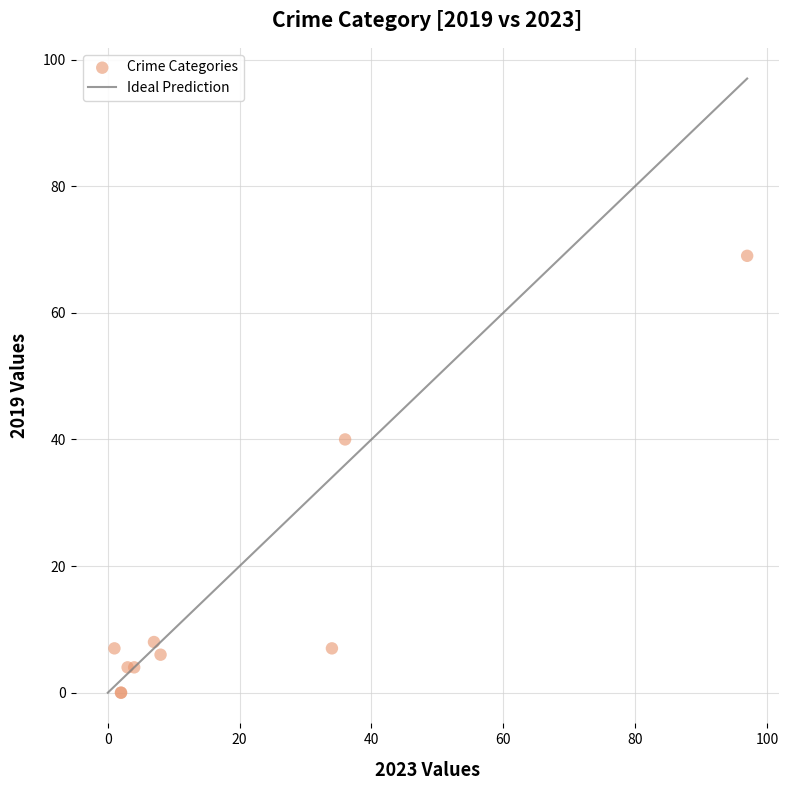

What Y value in the scatter plot is closest to 34?

40